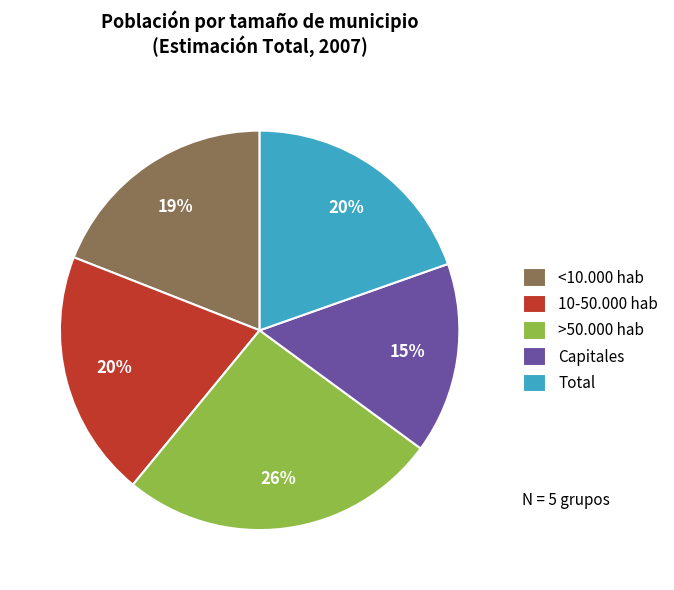

Count the number of slices in the pie.

5